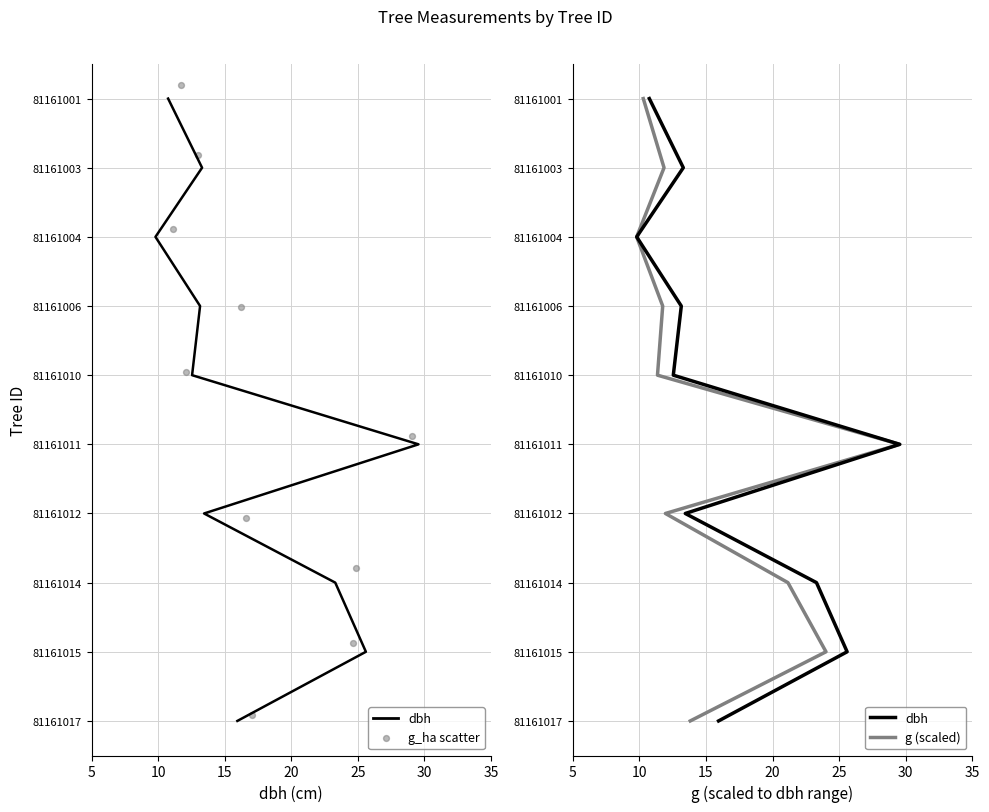

Which series has the widest spread of Y values?

g_ha scatter